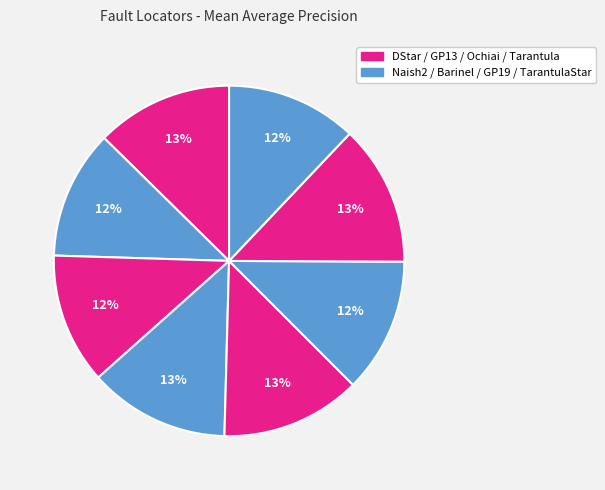

How many segments does this pie chart have?

8